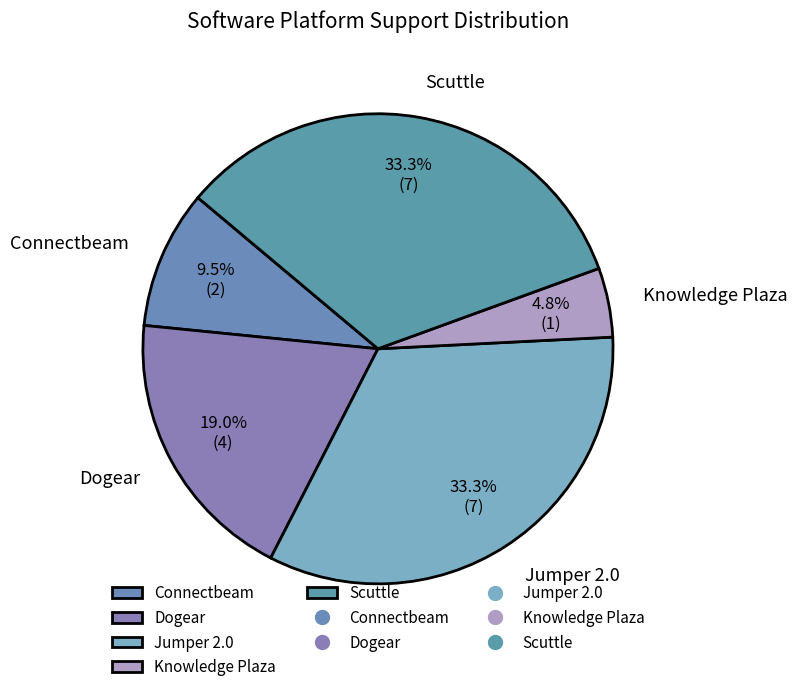

What percentage is NOT represented by Dogear?

81.0%